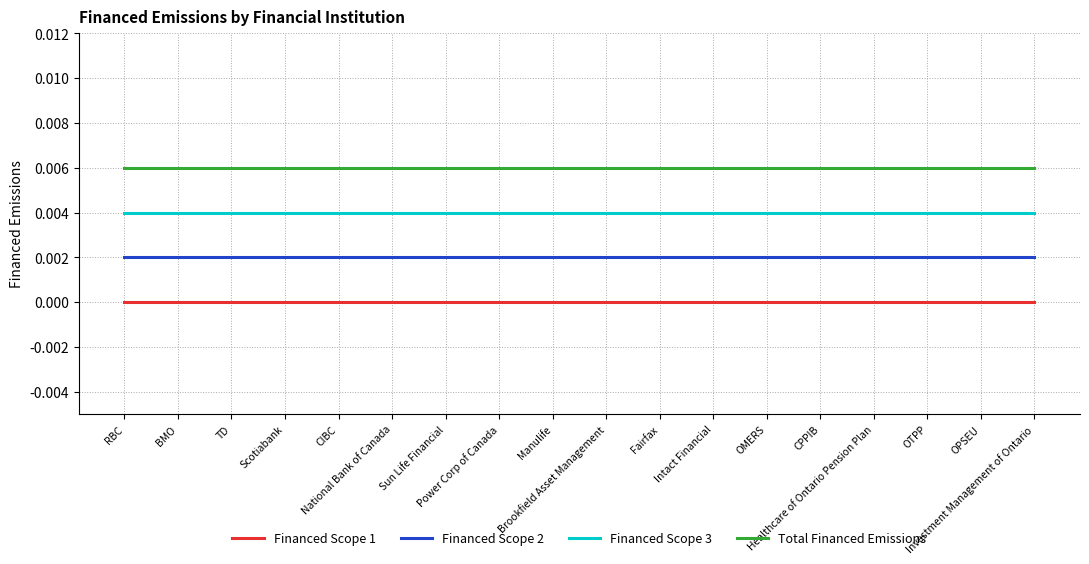

List the series in order of their peak value, lowest first.

Financed Scope 1, Financed Scope 2, Financed Scope 3, Total Financed Emissions